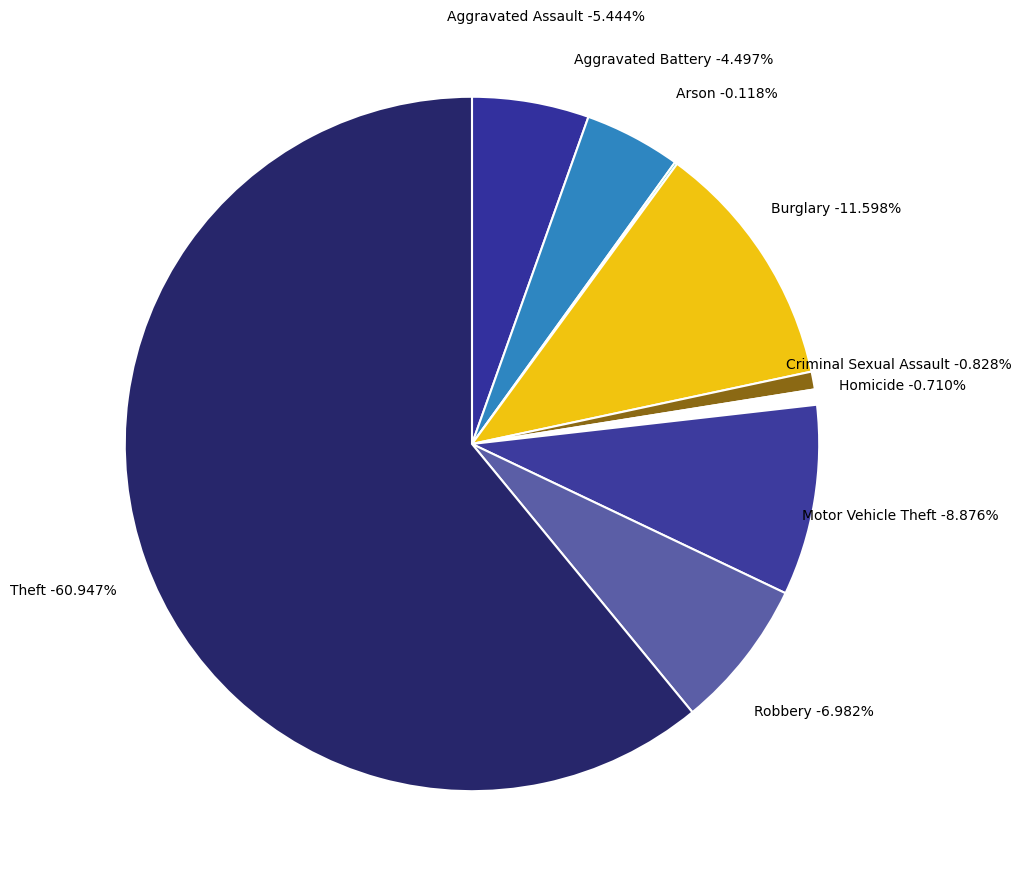

To the nearest percent, what is the difference between the largest and smallest slice percentages?

61%